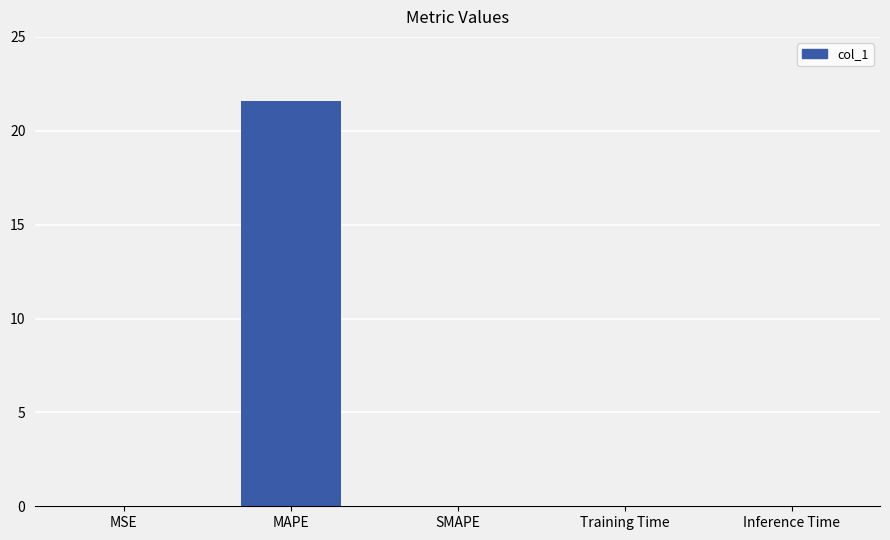

Which has a higher value, MSE or MAPE?

MAPE